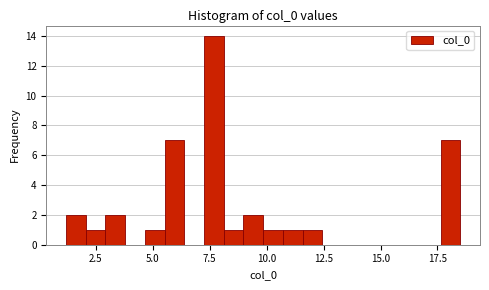

Read against the x-axis, roughly where is the centre of the tallest bar?

7.5